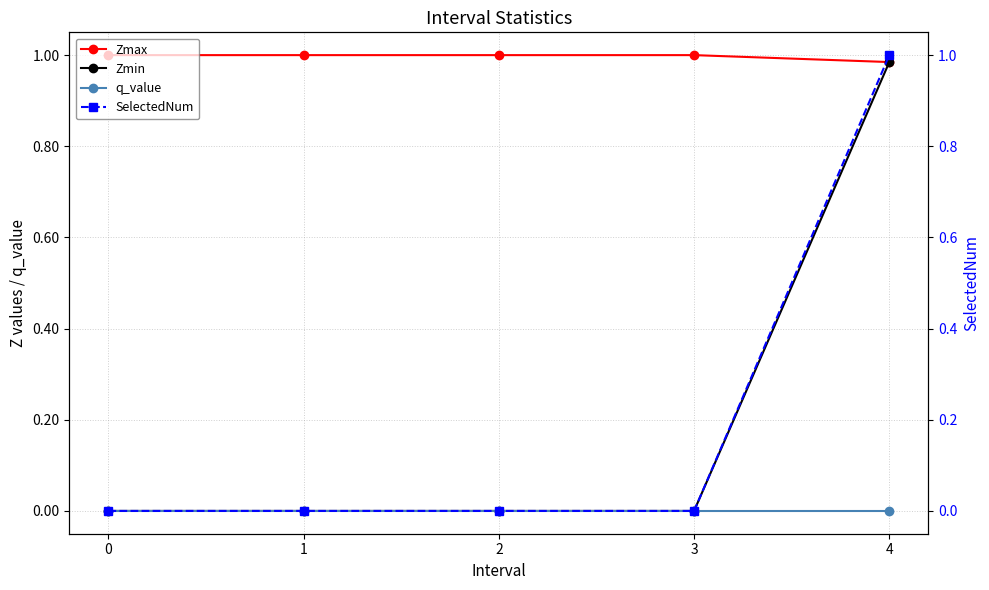

What are all the series names shown in the legend?

Zmax, Zmin, q_value, SelectedNum